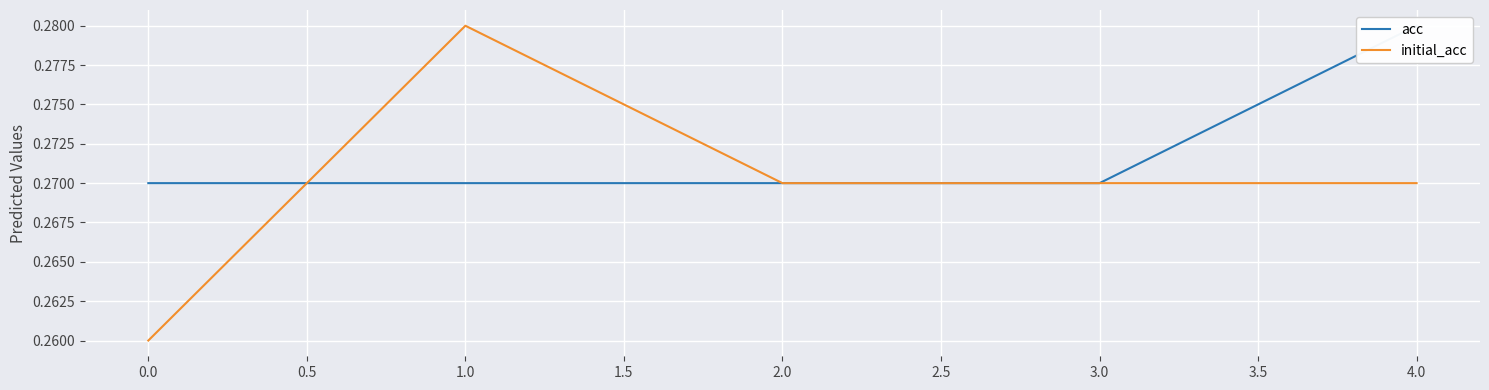

How many lines are shown in the chart?

2